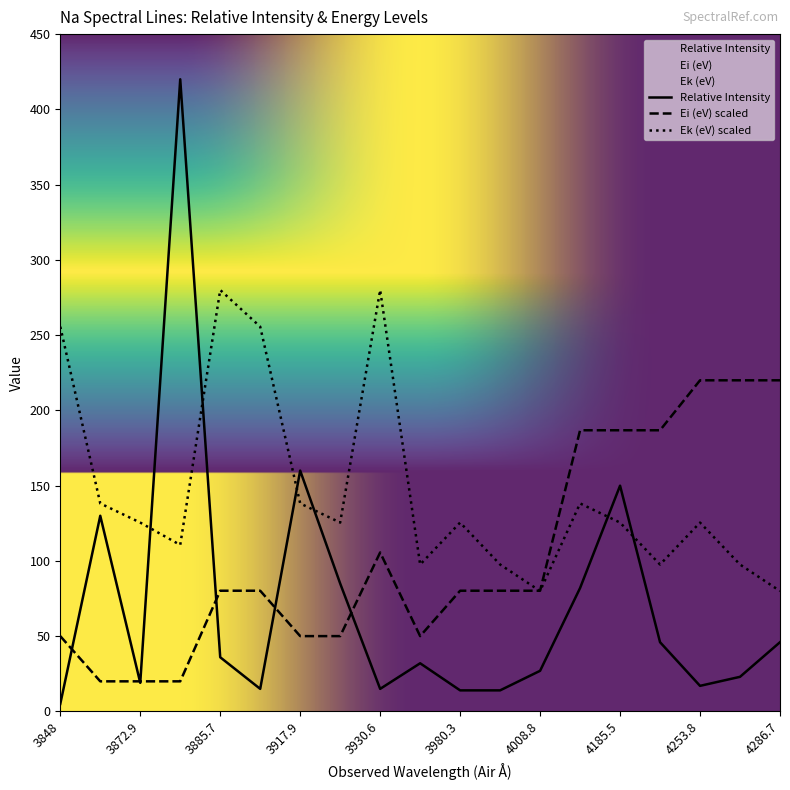

Count the number of categories in the chart.

19